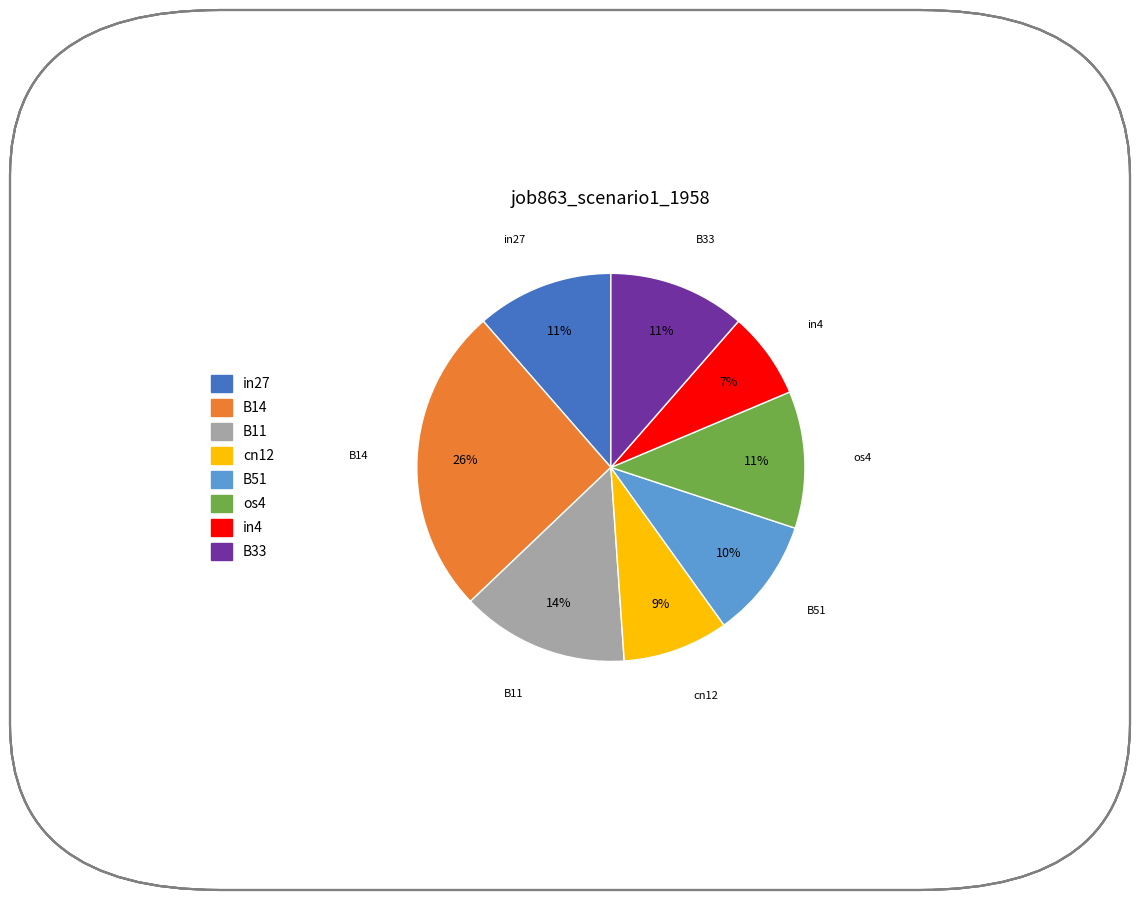

Which category has the biggest portion of the pie?

B14